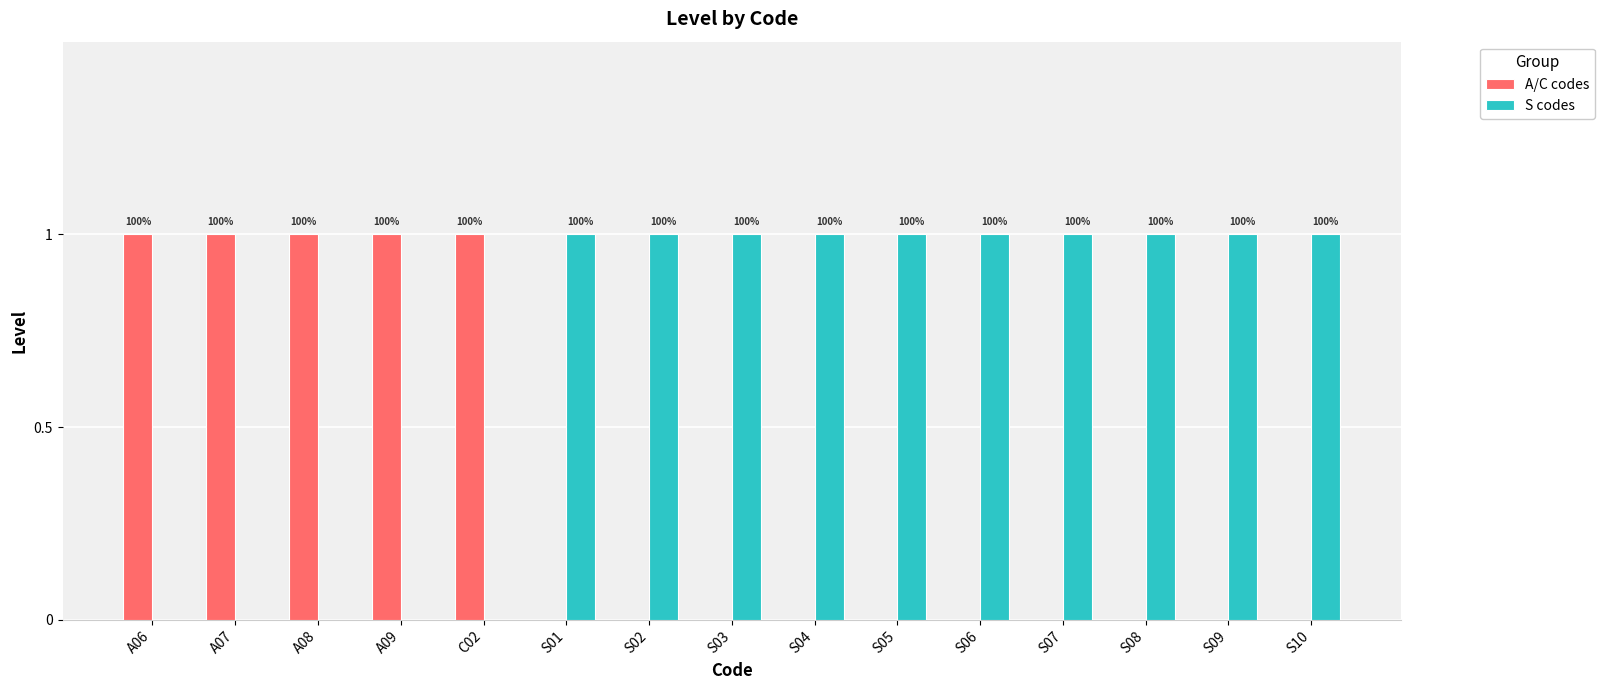

What are all the series names shown in the legend?

A/C codes, S codes